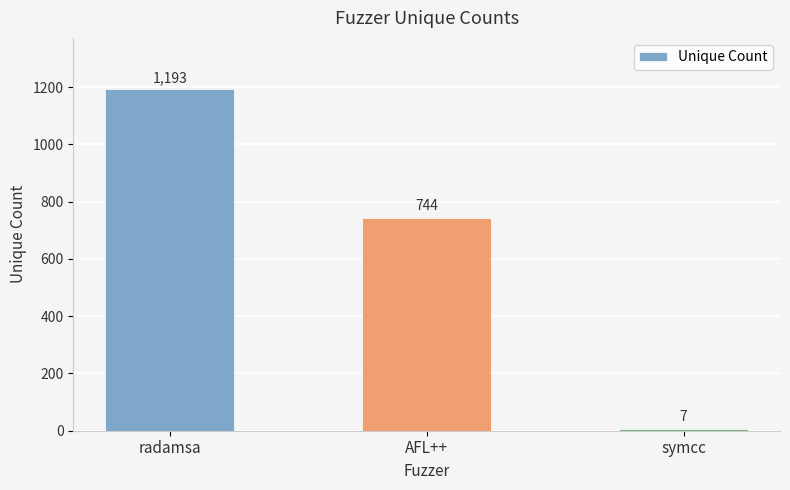

List the labels in order of value, largest first.

radamsa, AFL++, symcc